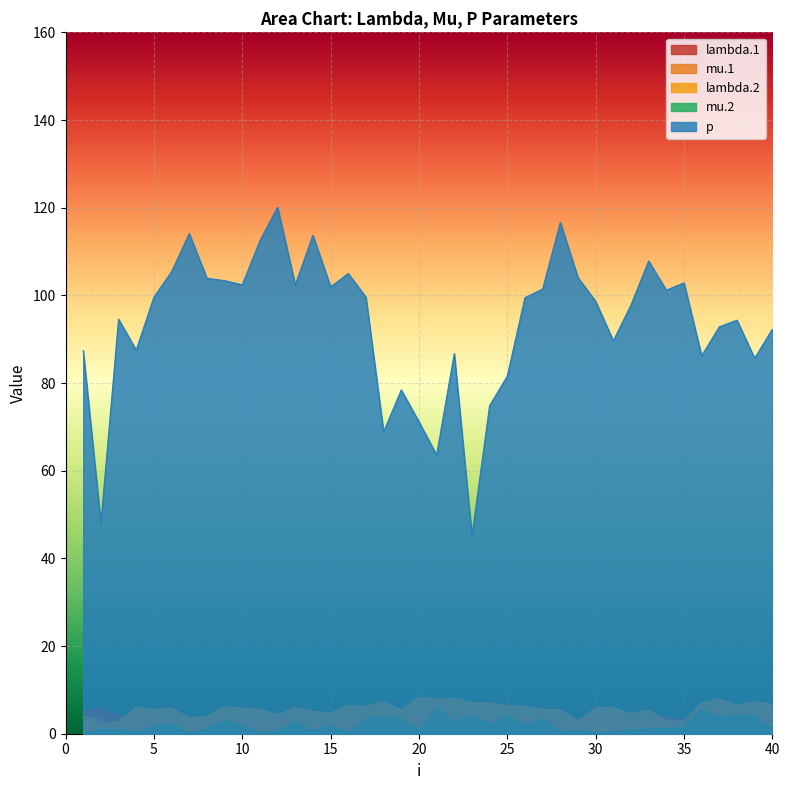

What is the lowest value of the mu.2 series?

0.1